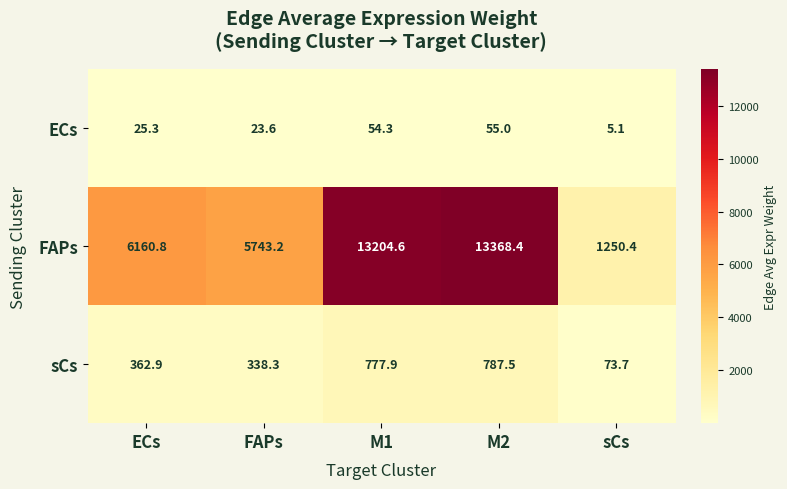

At which category is the sum across all series the highest?

M2